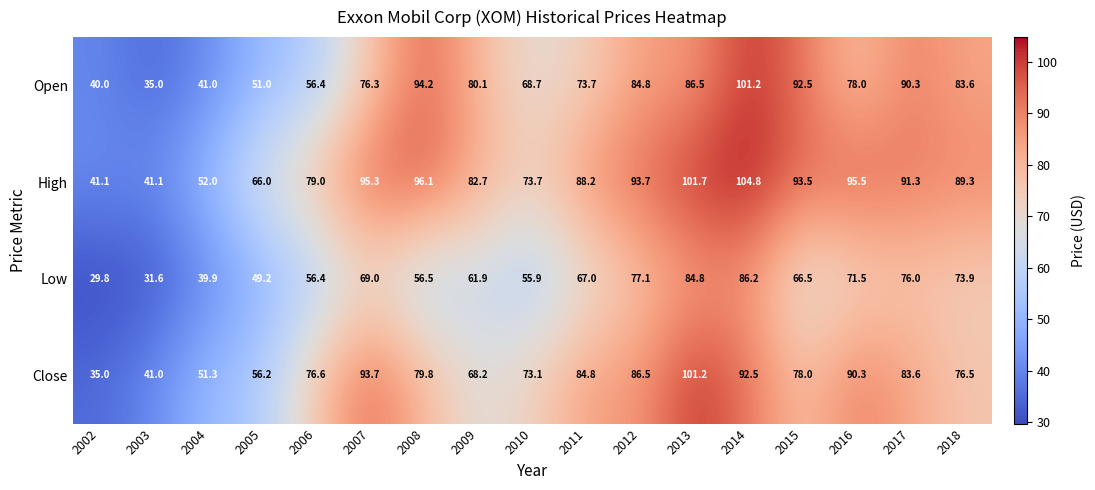

What is the total value across all series at 2015?

330.5